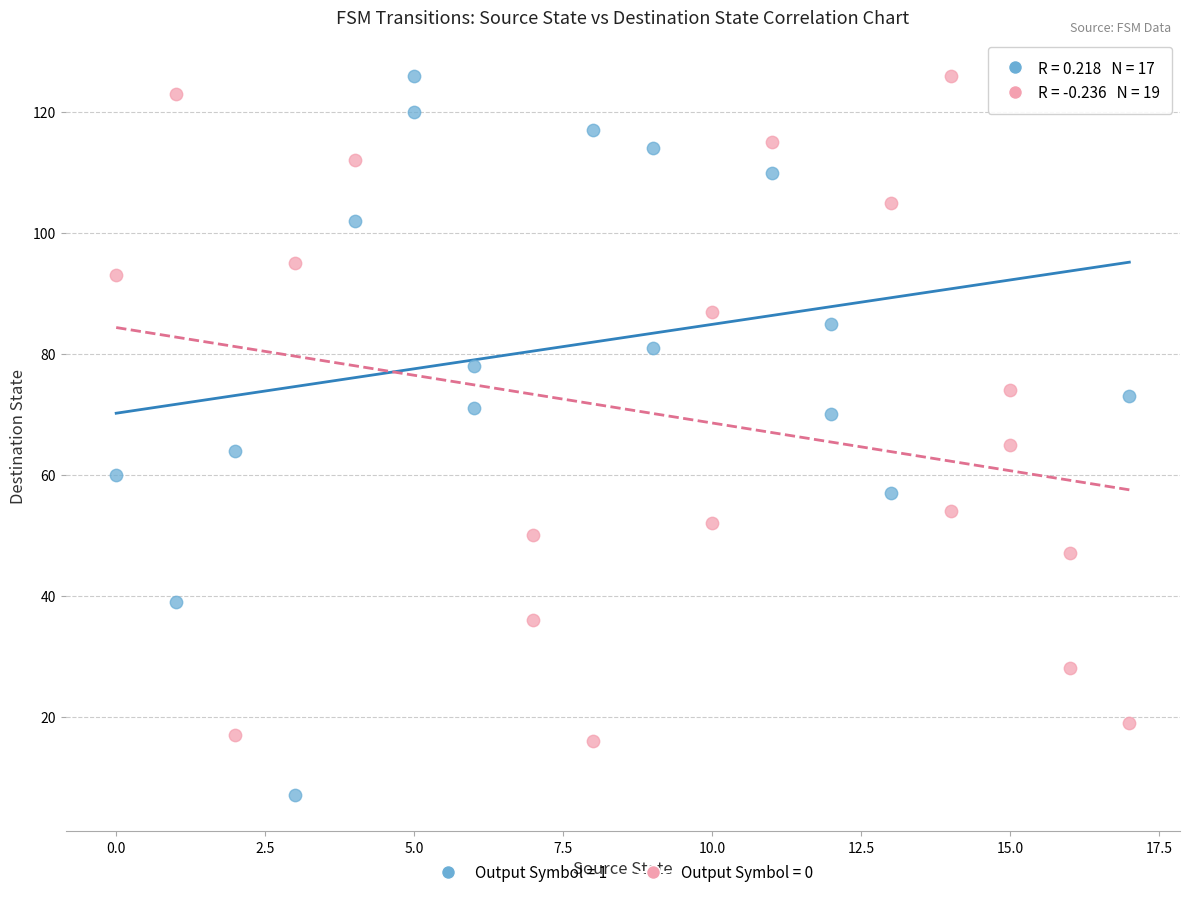

What are all the series names shown in the legend?

Output Symbol = 1, Output Symbol = 0